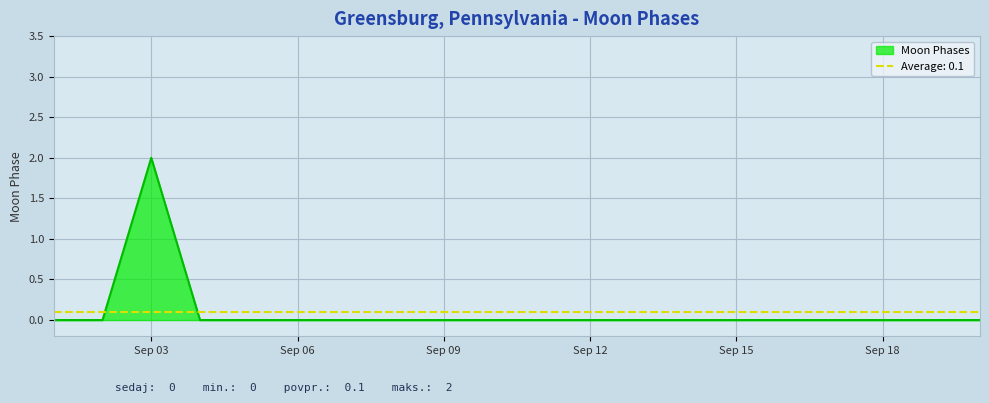

True or false: there are more than 0 points higher than both neighbors.

True